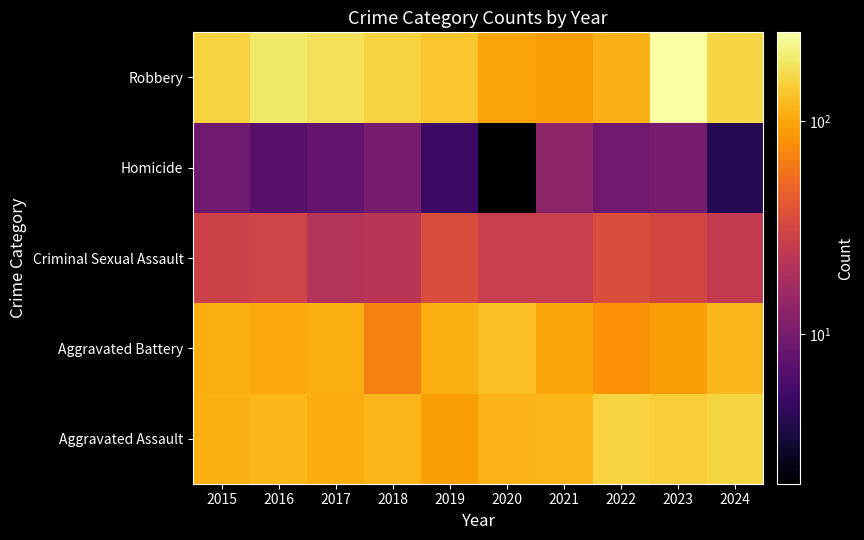

Which category has the highest value in the Criminal Sexual Assault series?

2019